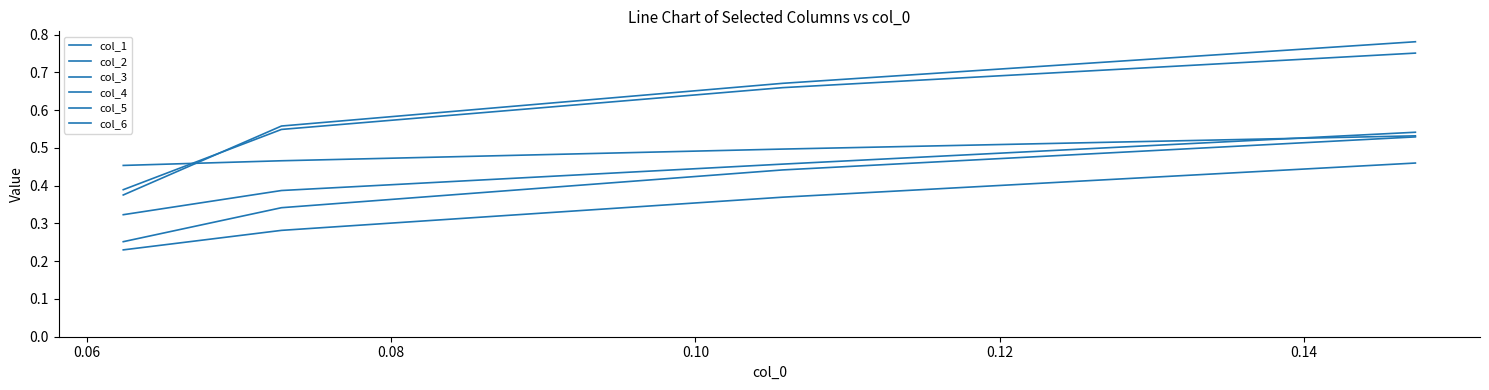

Does the chart have visible grid lines?

No